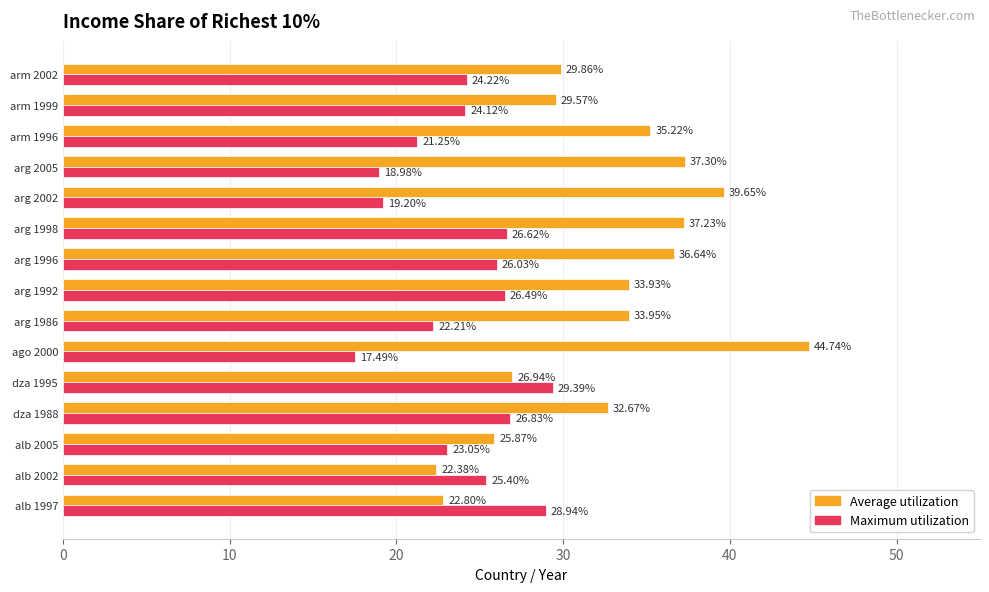

What are all the series names shown in the legend?

Average utilization, Maximum utilization